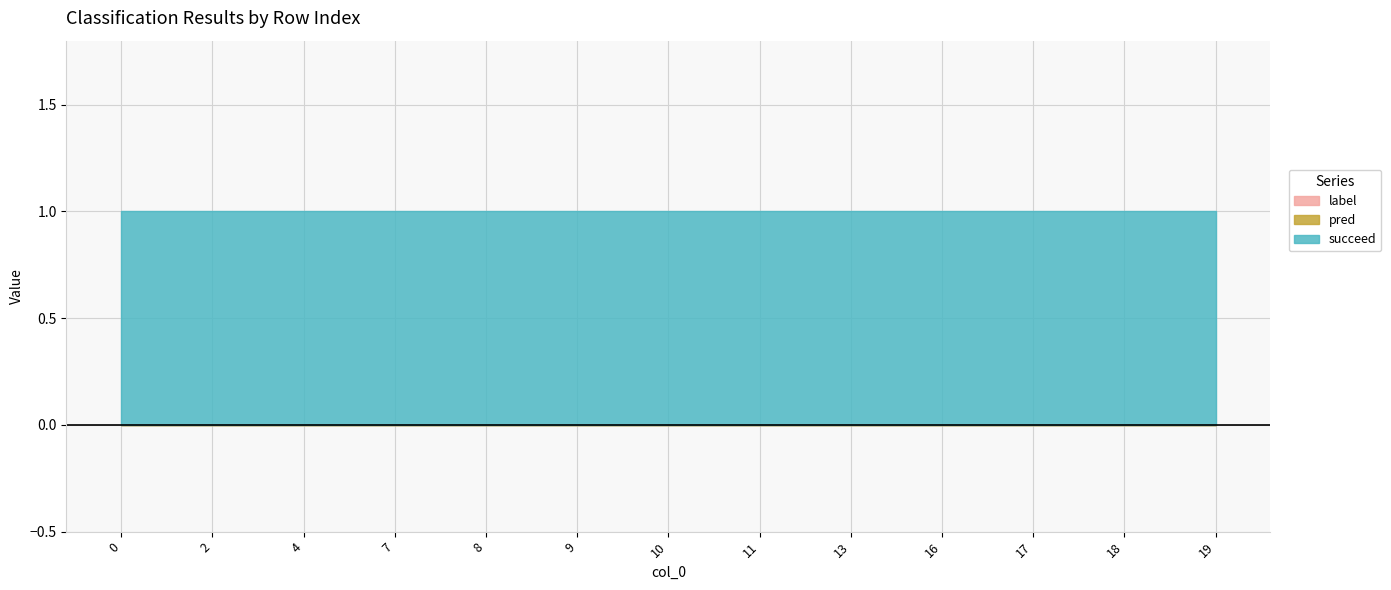

True or false: succeed and pred cross at least once.

False